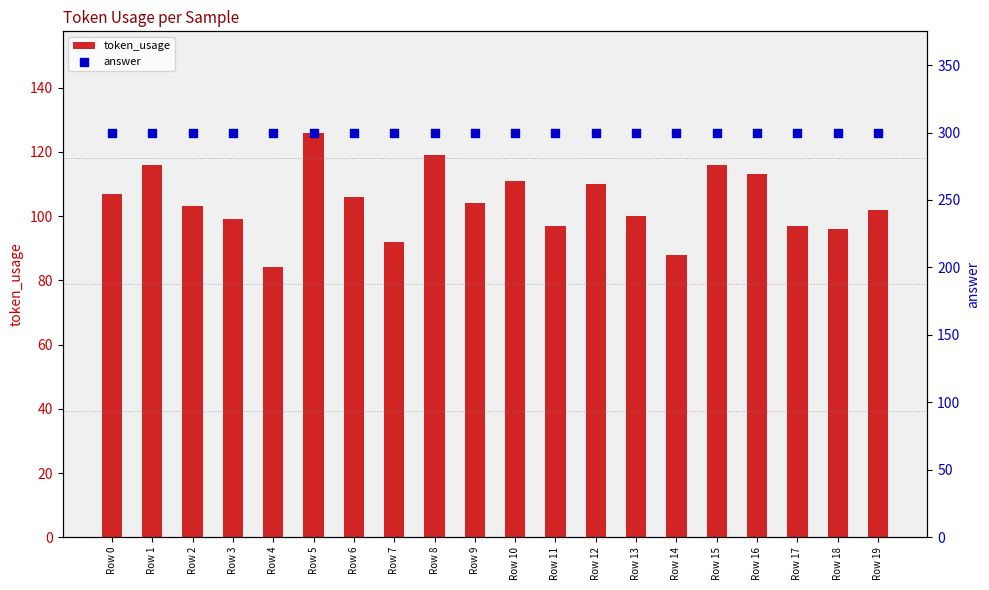

What is the total value across all series at Row 11?

397